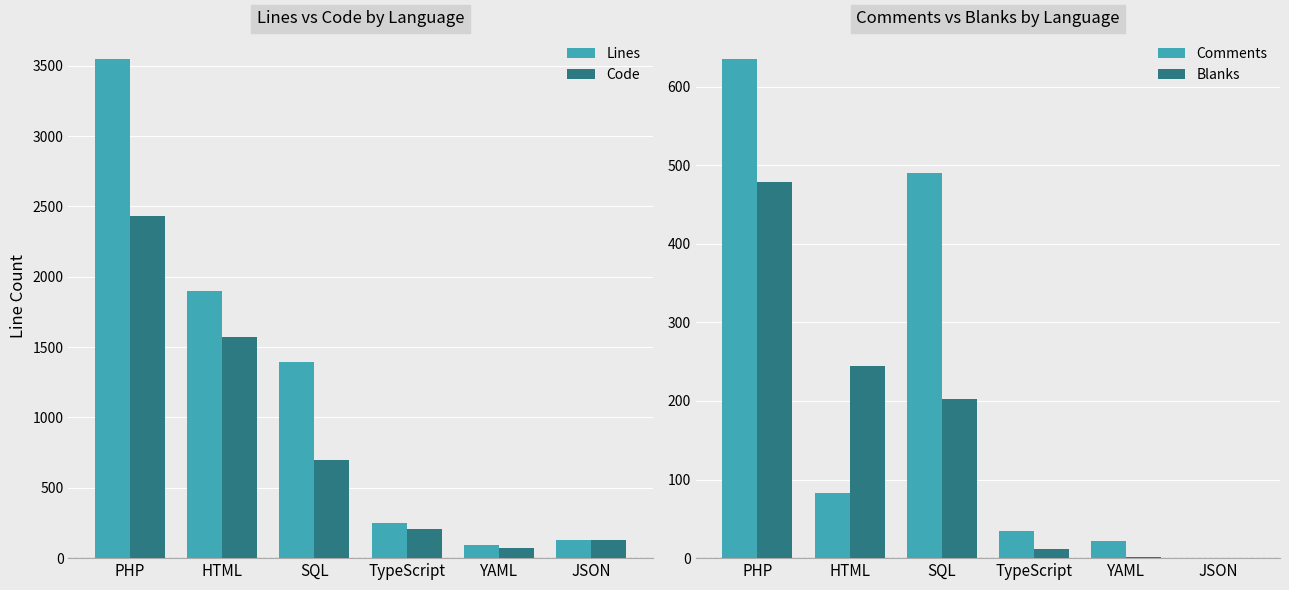

What is the maximum value for Blanks?

478